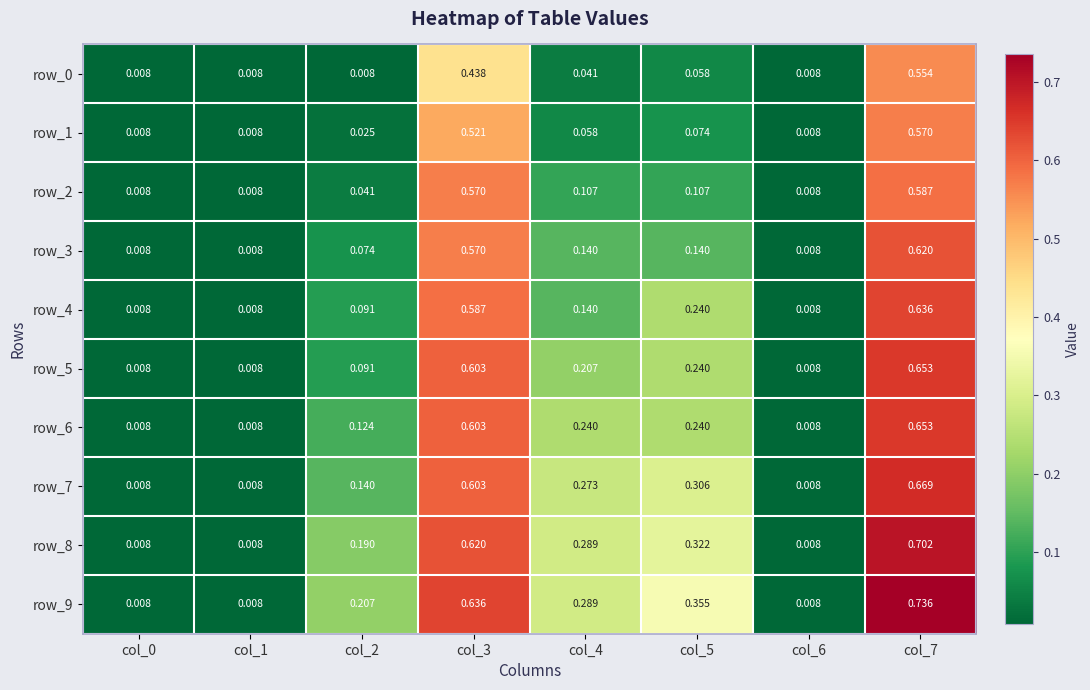

Is the value of row_1 at col_1 greater than the value of row_2 at col_7?

No